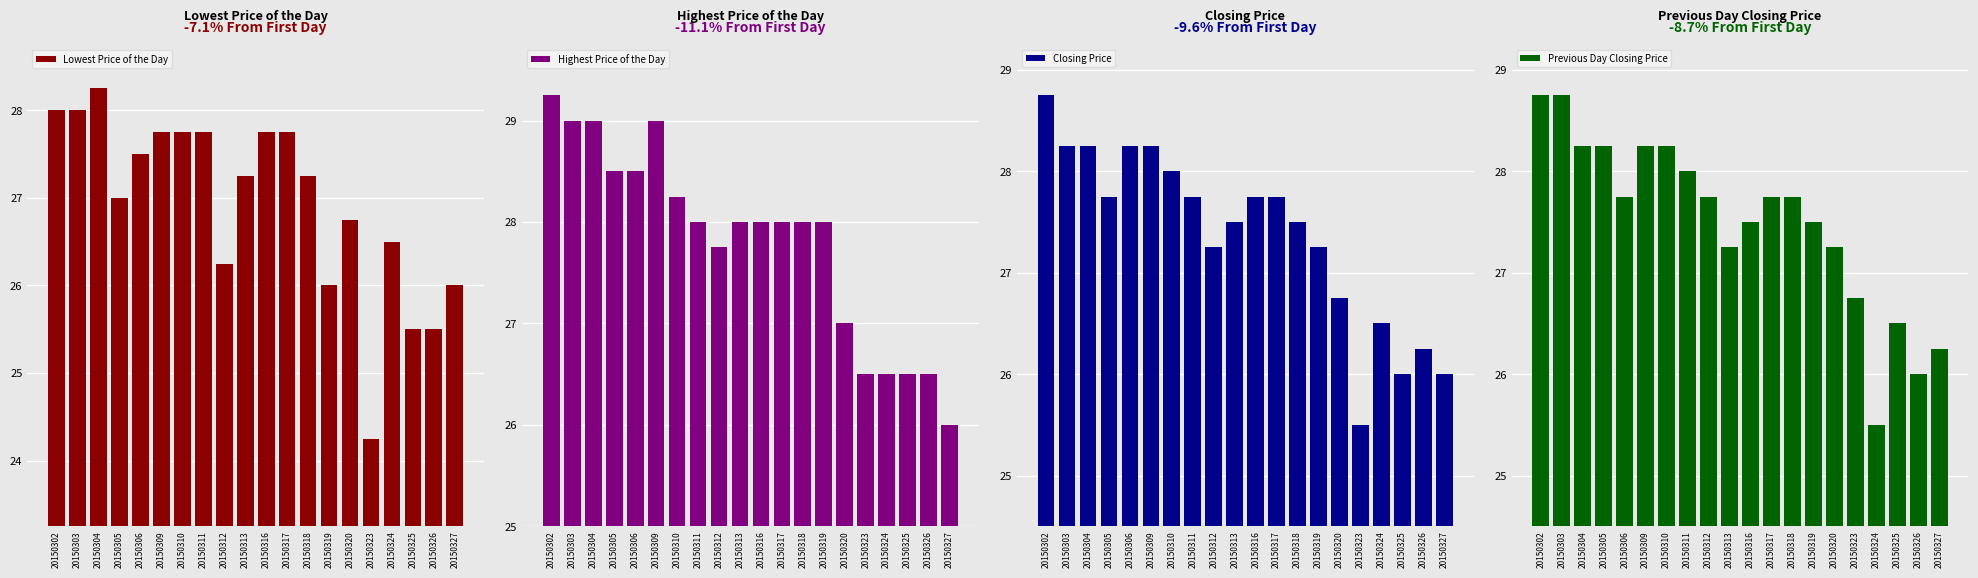

Count the number of categories in the chart.

20